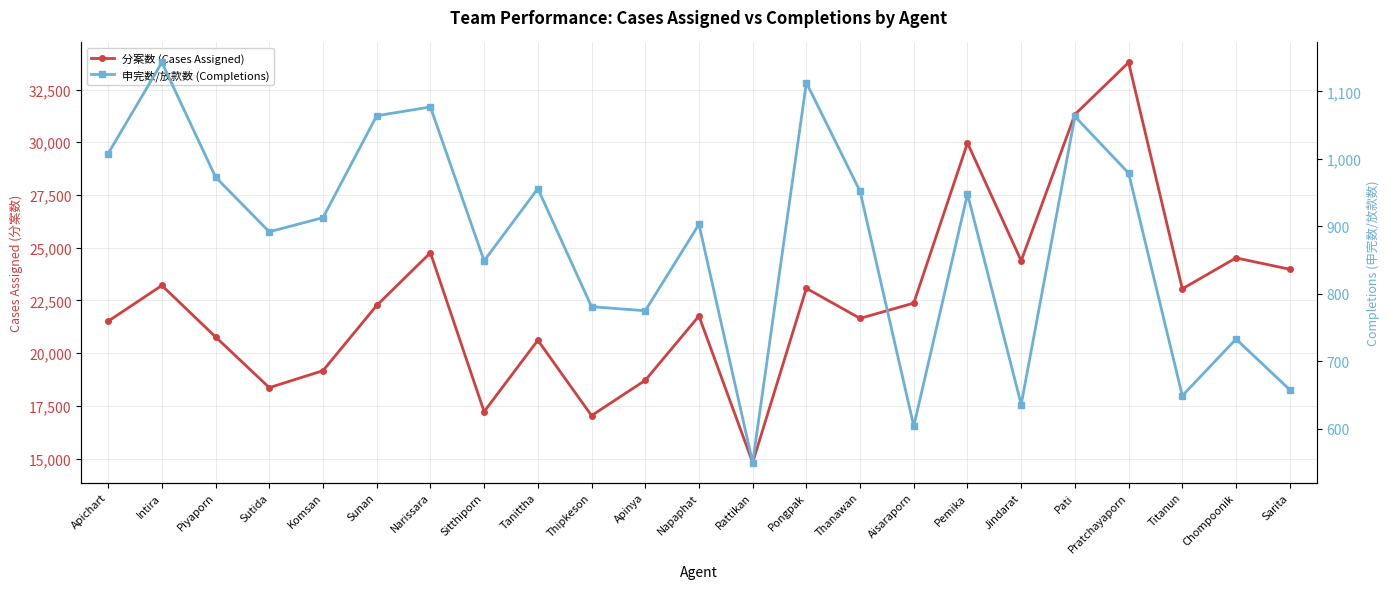

What is the average value of the 申完数/放款数 (Completions) series?

879